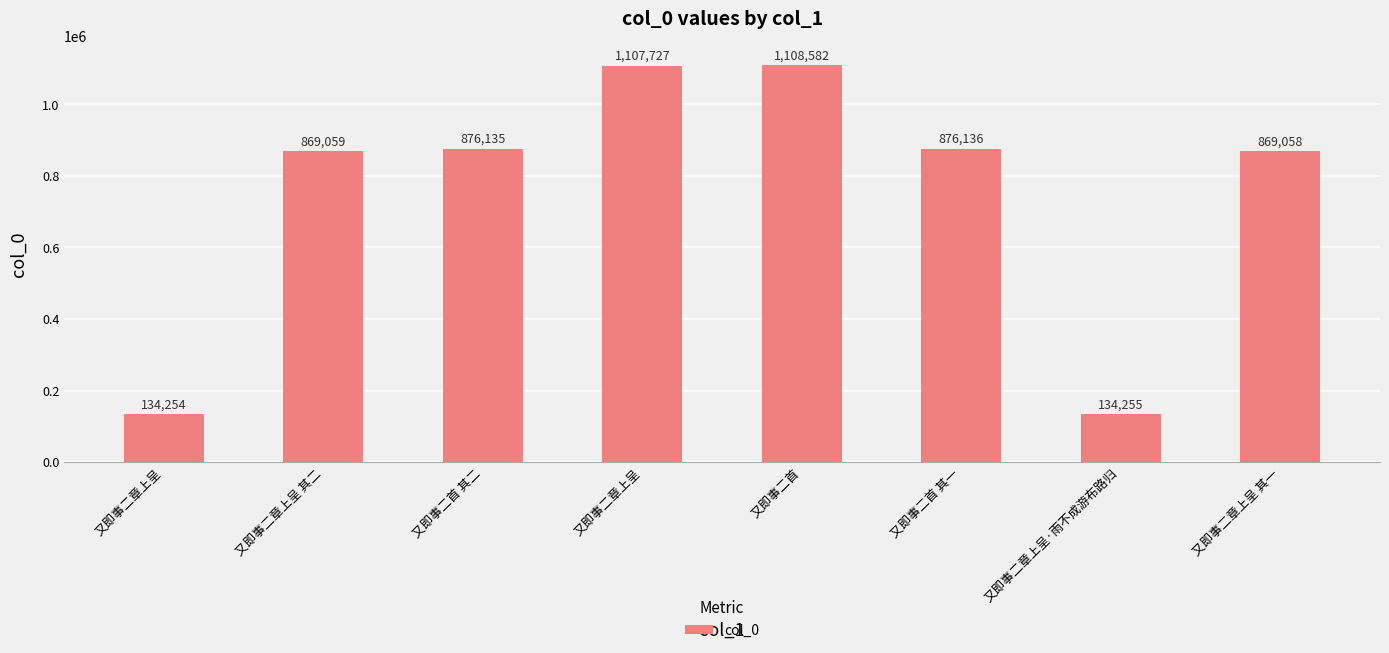

Is it true that the value at 又即事二首 其一 is 1169174?

False